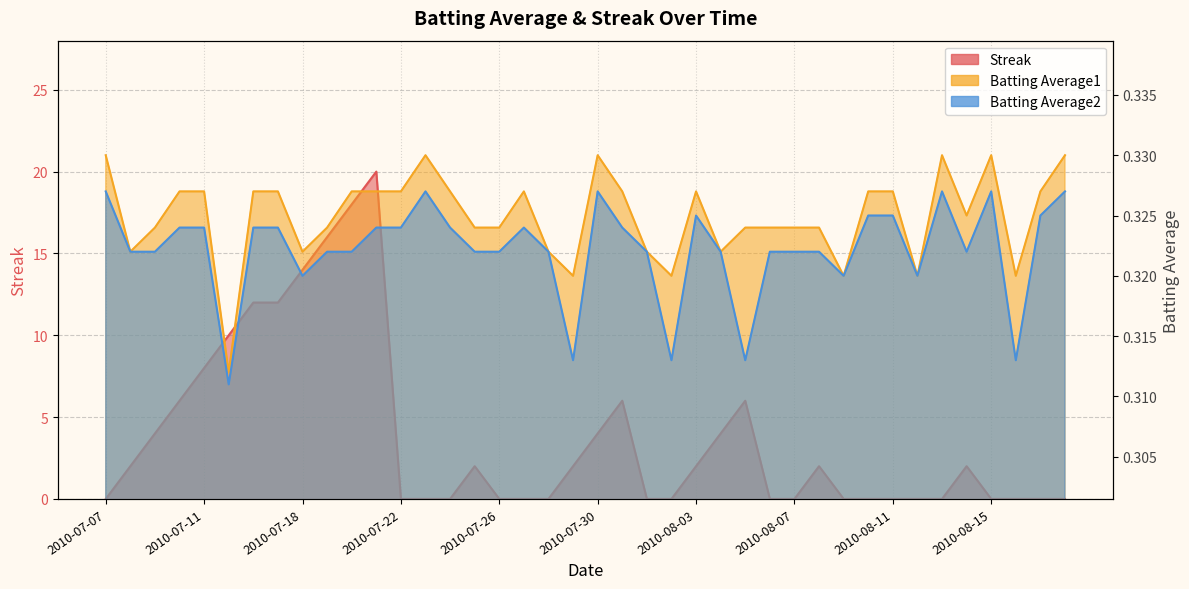

In Batting Average2, how many points are lower than both neighbors (excluding endpoints)?

9